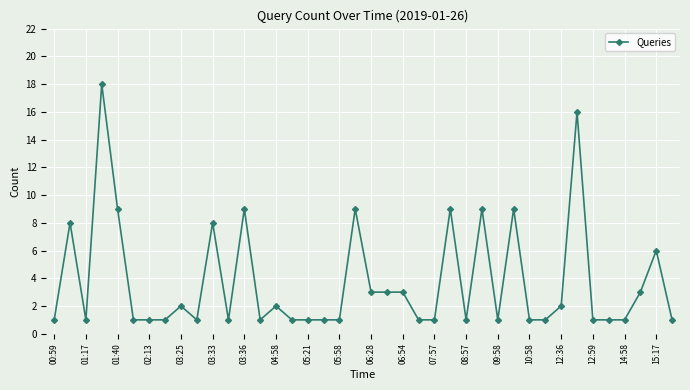

True or false: there are more than 2 points higher than both neighbors.

True